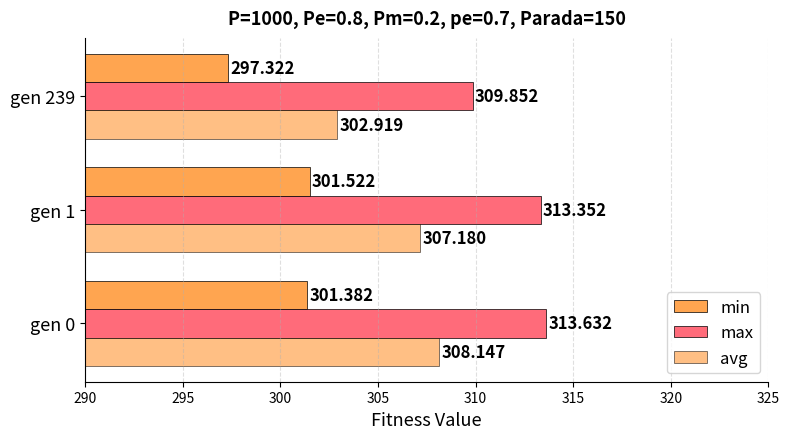

What is the value of the max bar at the 3rd from the left?

309.9